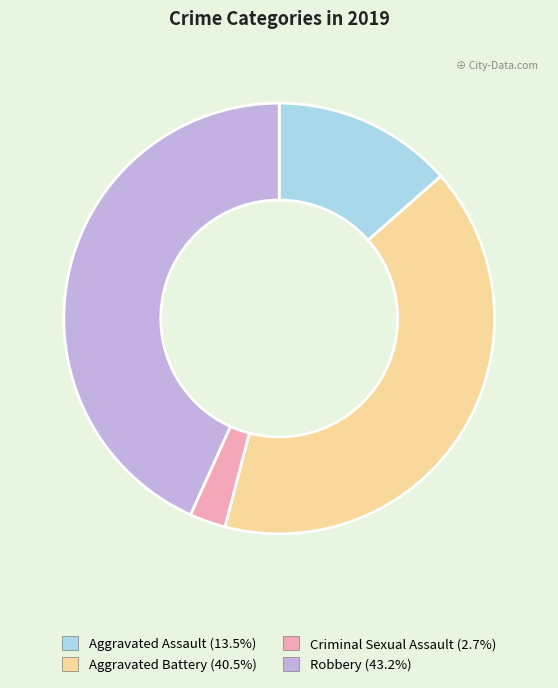

Combined, do Aggravated Battery and Aggravated Assault account for over 50%?

Yes